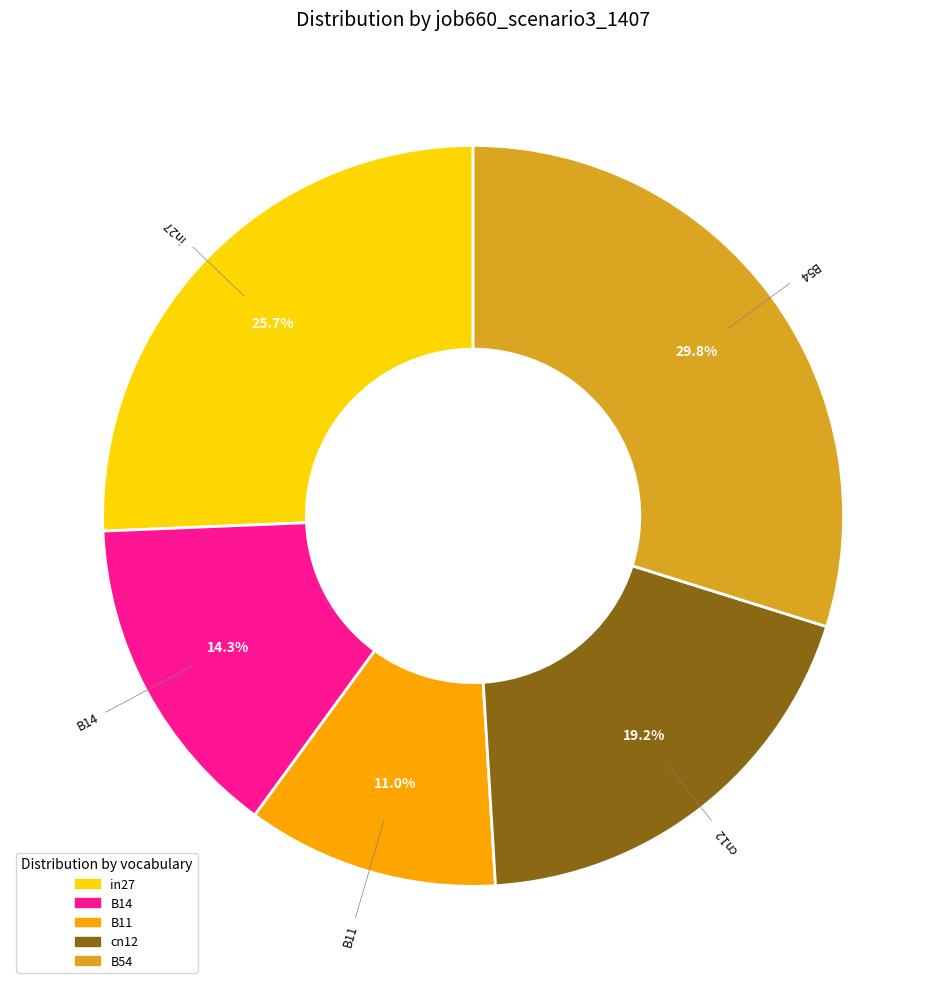

The B11 slice represents 11% of the pie. True or false?

True